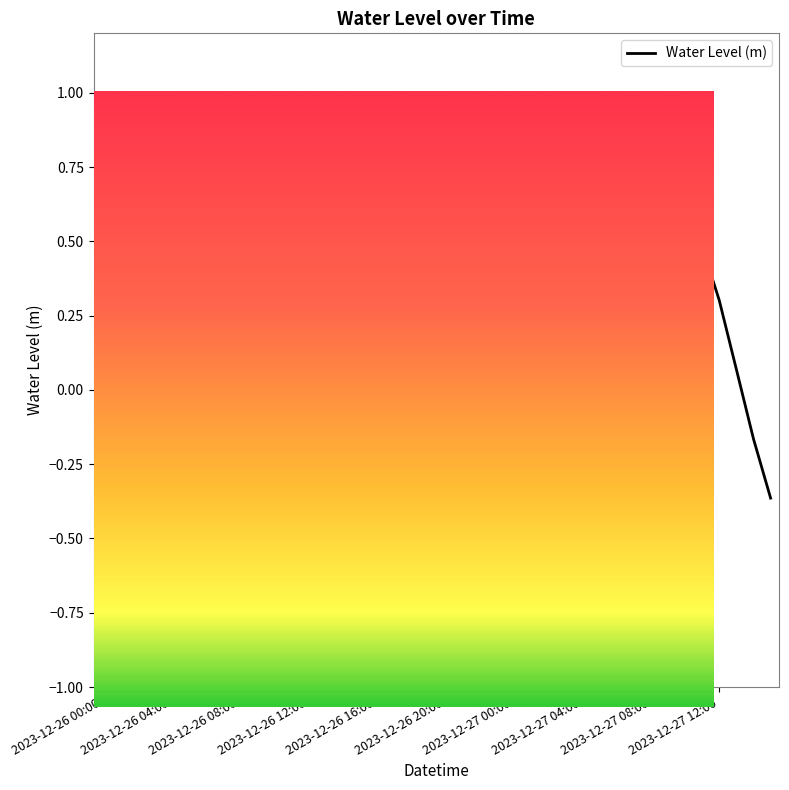

How many lines are shown in the chart?

1